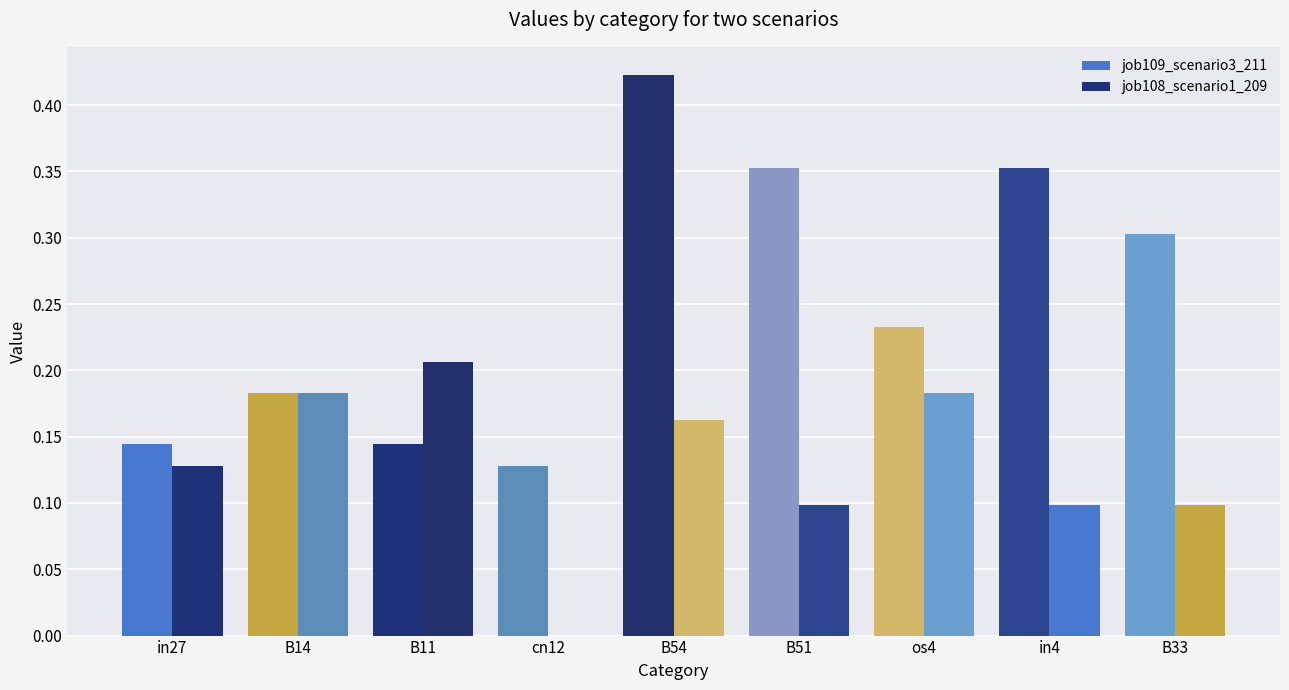

Where is job108_scenario1_209 nearest to the value 0?

cn12